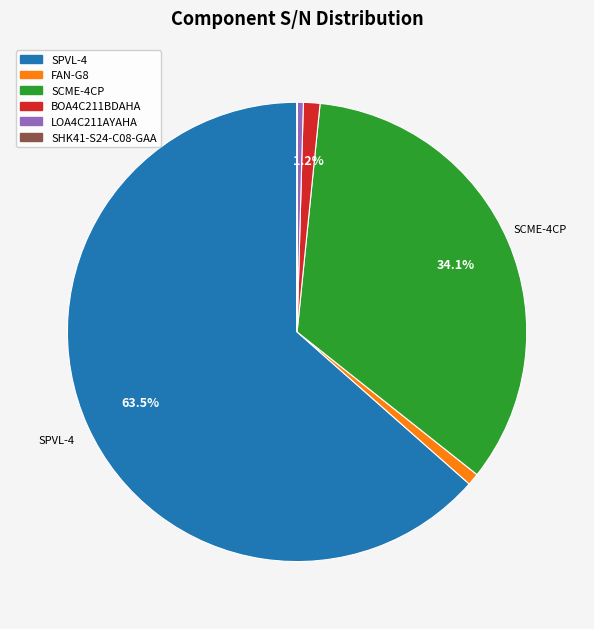

What is the largest slice in the pie chart?

SPVL-4